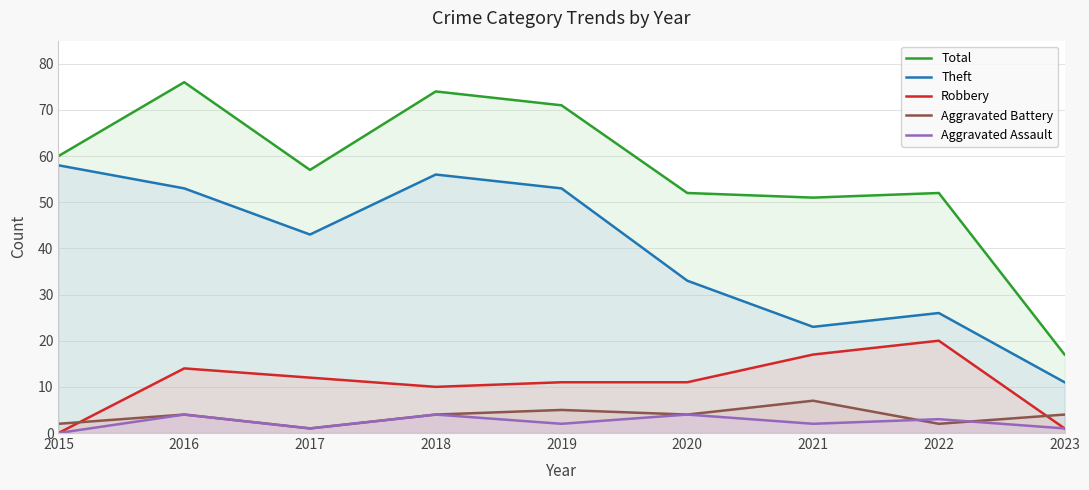

True or false: Aggravated Assault has a value of 2 at 2023.

False